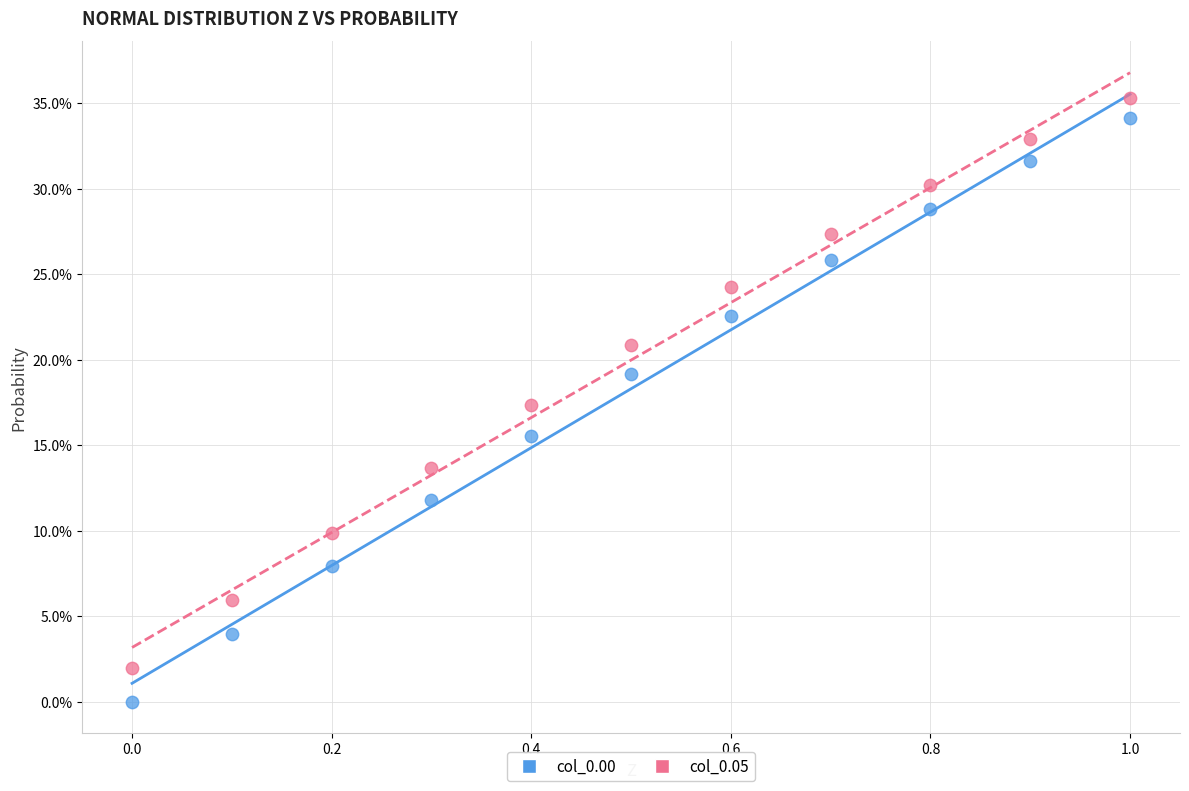

What are all the series names shown in the legend?

col_0.00, col_0.05